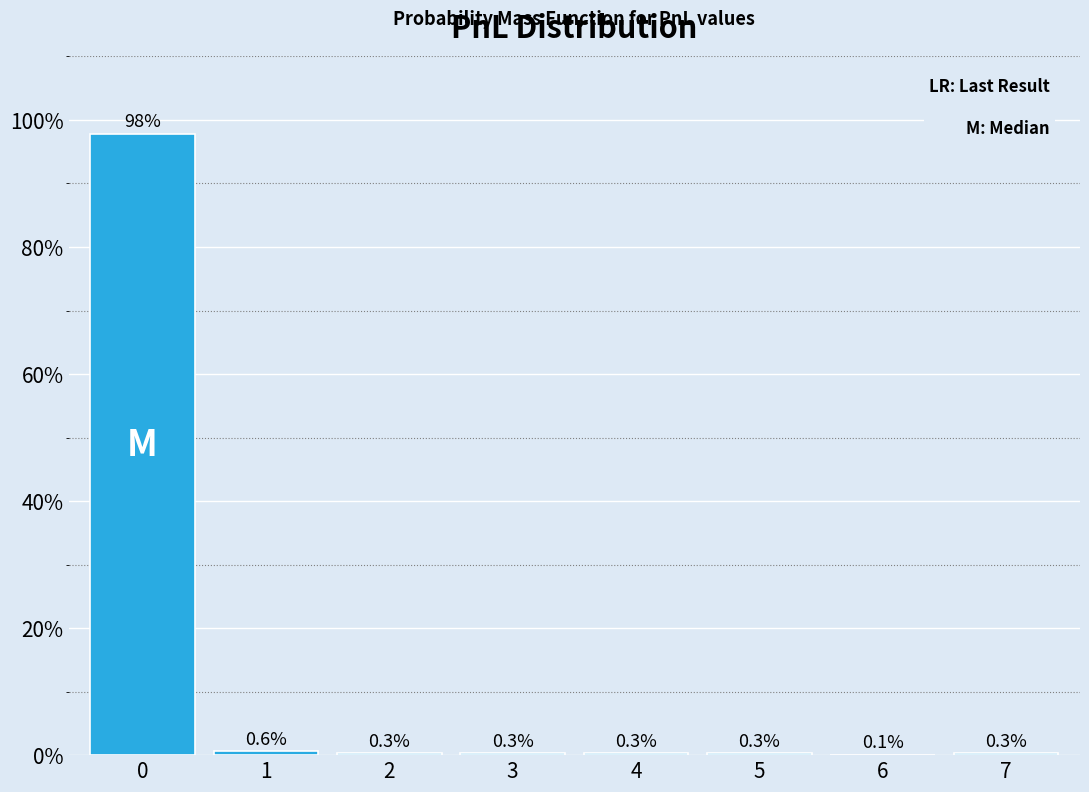

Reading right to left, what are all the values shown in this chart?

7=0.3	6=0.1	5=0.3	4=0.3	3=0.3	2=0.3	1=0.6	0=97.8